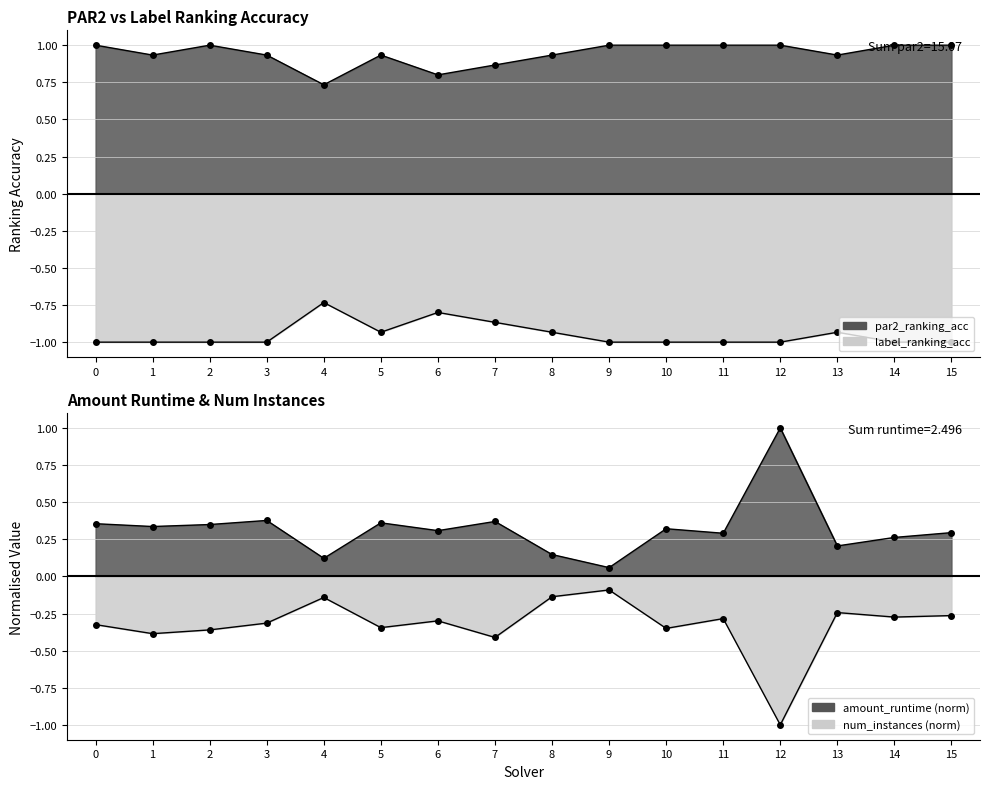

Reading left to right, transcribe all the data shown in this chart.

par2_ranking_acc: 0=1.0	1=0.9	2=1.0	3=0.9	4=0.7	5=0.9	6=0.8	7=0.9	8=0.9	9=1.0	10=1.0	11=1.0	12=1.0	13=0.9	14=1.0	15=1.0
label_ranking_acc: 0=-1.0	1=-1.0	2=-1.0	3=-1.0	4=-0.7	5=-0.9	6=-0.8	7=-0.9	8=-0.9	9=-1.0	10=-1.0	11=-1.0	12=-1.0	13=-0.9	14=-1.0	15=-1.0
amount_runtime: 0=0.4	1=0.3	2=0.3	3=0.4	4=0.1	5=0.4	6=0.3	7=0.4	8=0.1	9=0.1	10=0.3	11=0.3	12=1.0	13=0.2	14=0.3	15=0.3
num_instances: 0=-0.3	1=-0.4	2=-0.4	3=-0.3	4=-0.1	5=-0.3	6=-0.3	7=-0.4	8=-0.1	9=-0.1	10=-0.4	11=-0.3	12=-1.0	13=-0.2	14=-0.3	15=-0.3